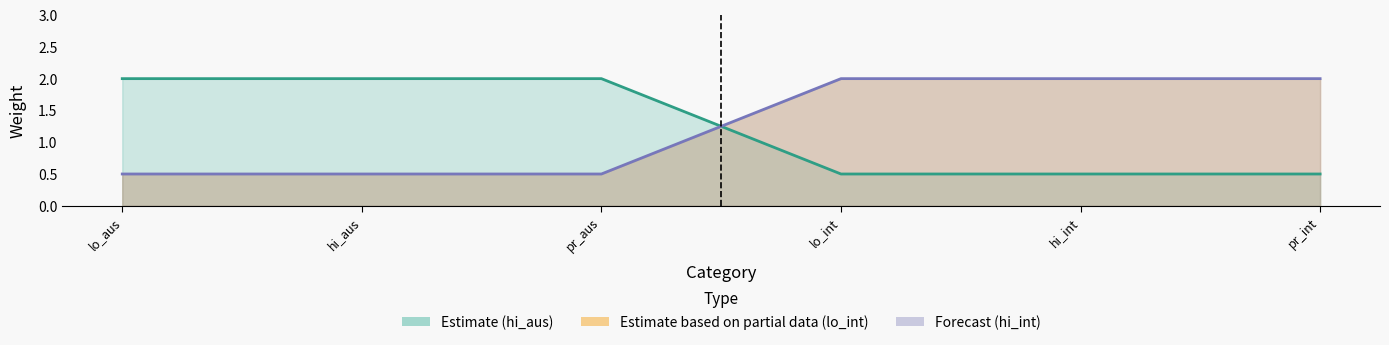

How many intersections are there between pr_int and pr_aus?

1